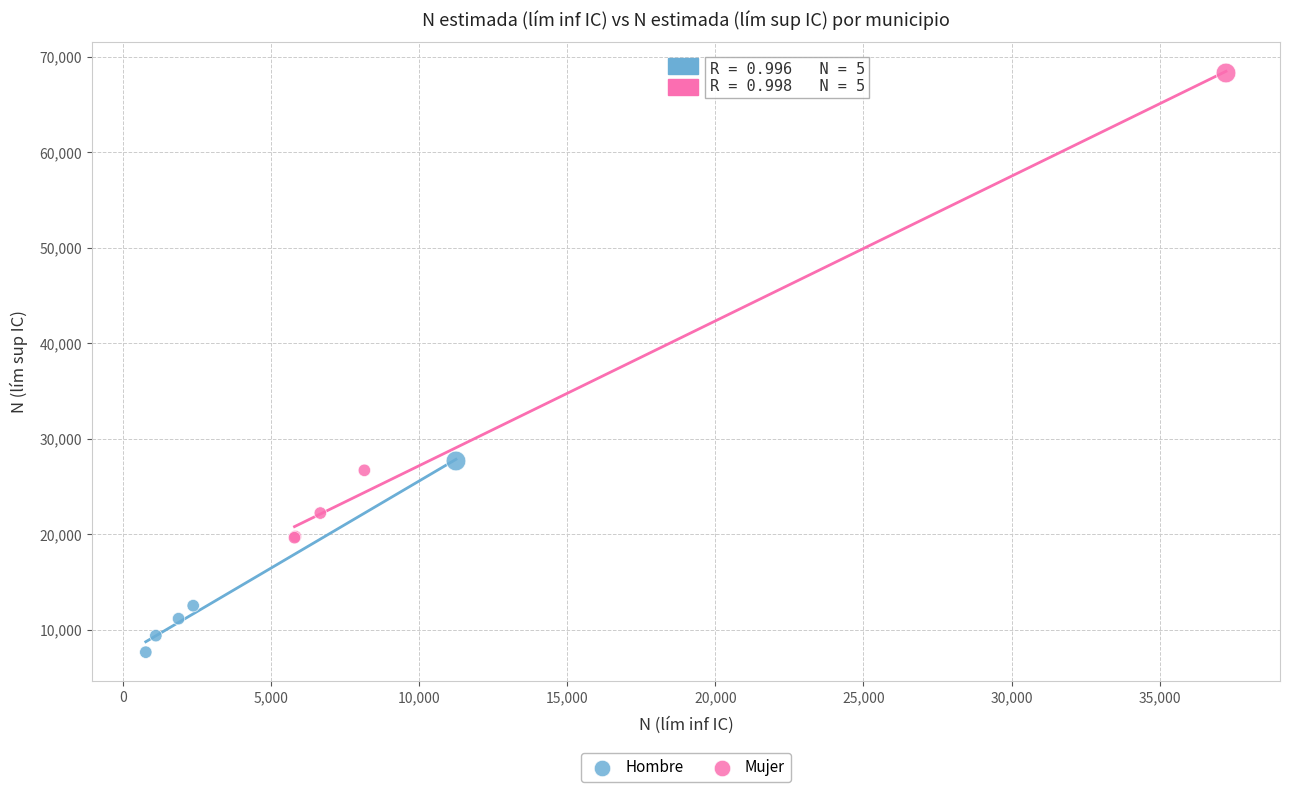

Which series contains the lowest Y value?

Hombre